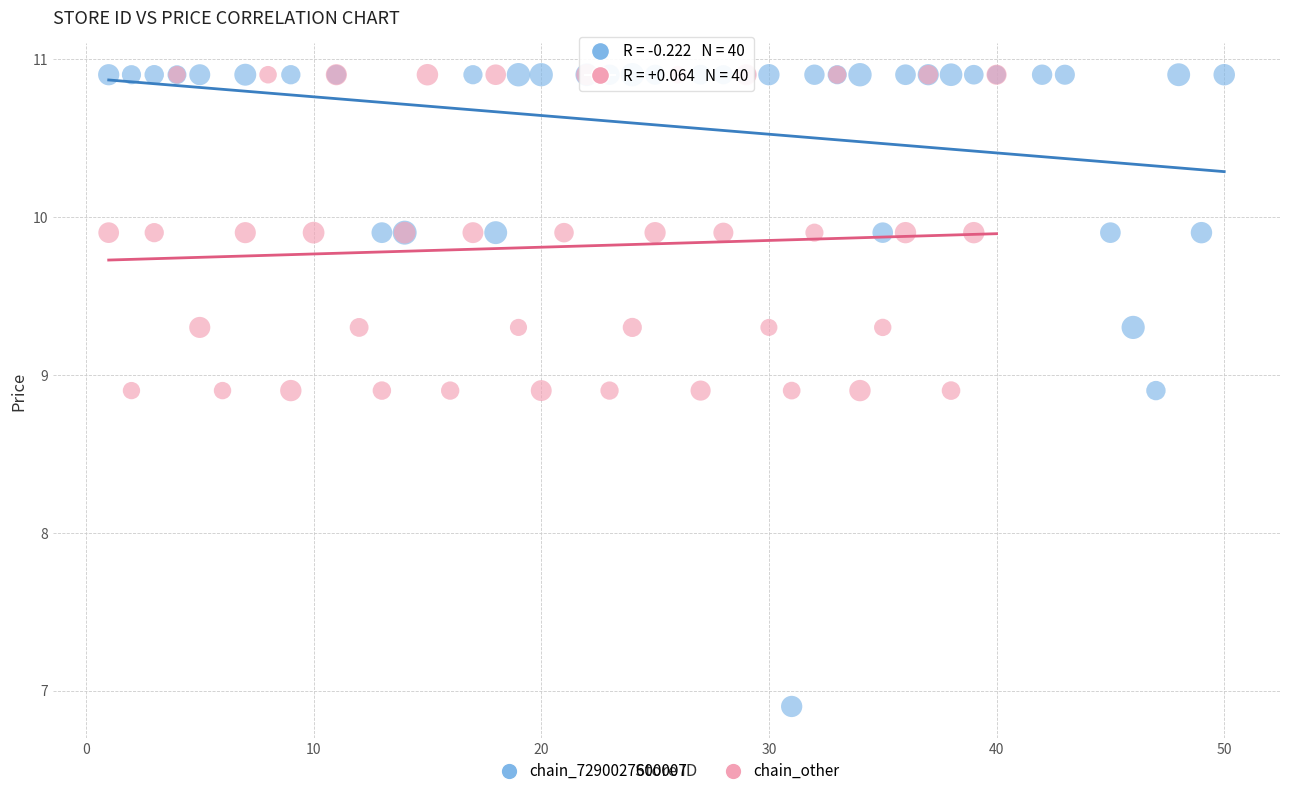

Which series contains the lowest Y value?

chain_7290027600007